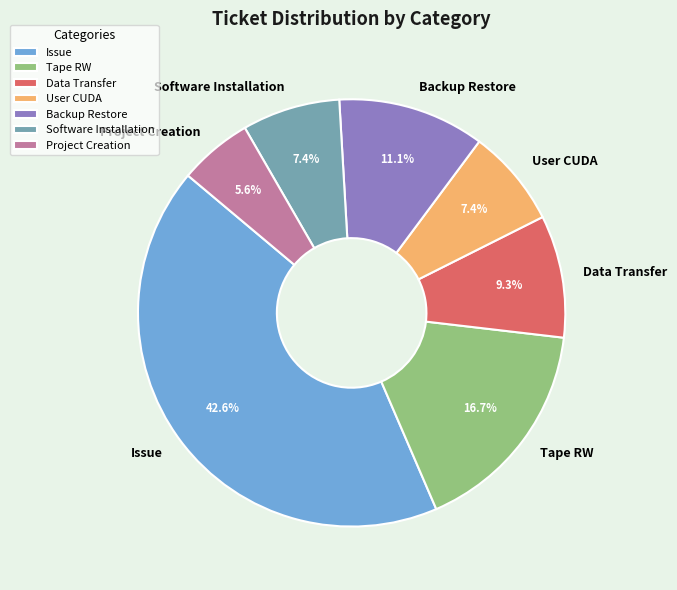

Does Backup Restore represent more than half of the total?

No